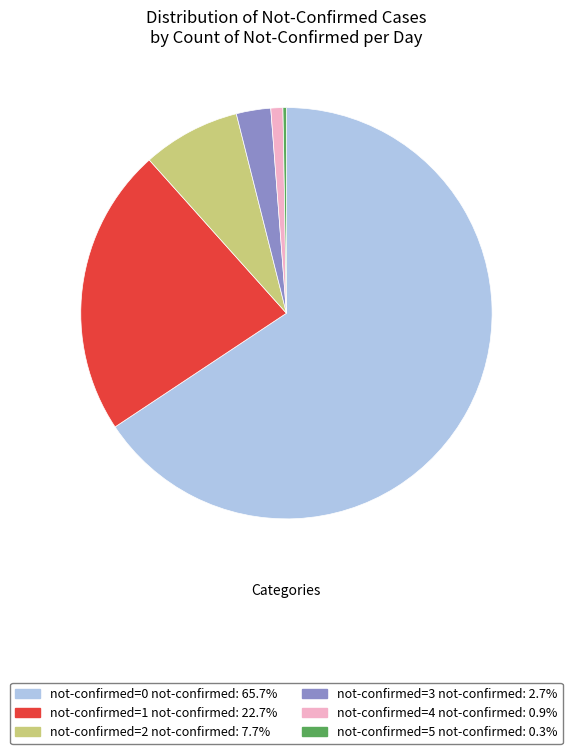

Is there any slice that represents more than half of the pie?

Yes